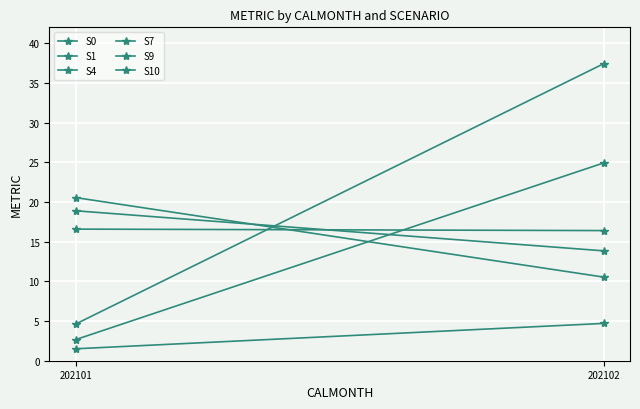

What is the sum of the S10 values at 202102 and 202101?

42.0